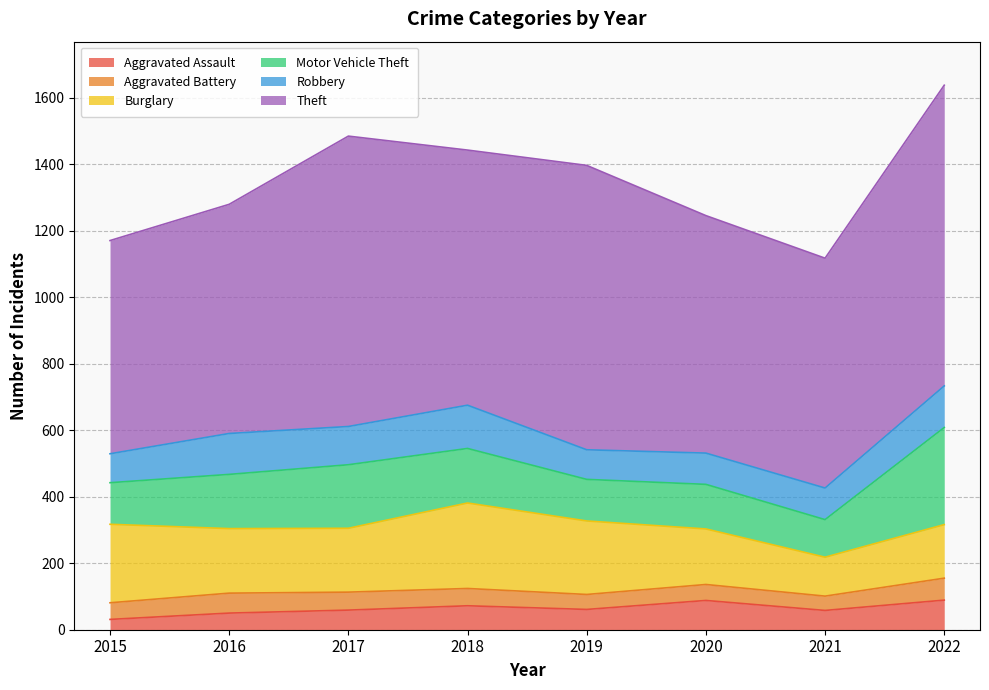

True or false: Motor Vehicle Theft and Aggravated Battery cross at least once.

False